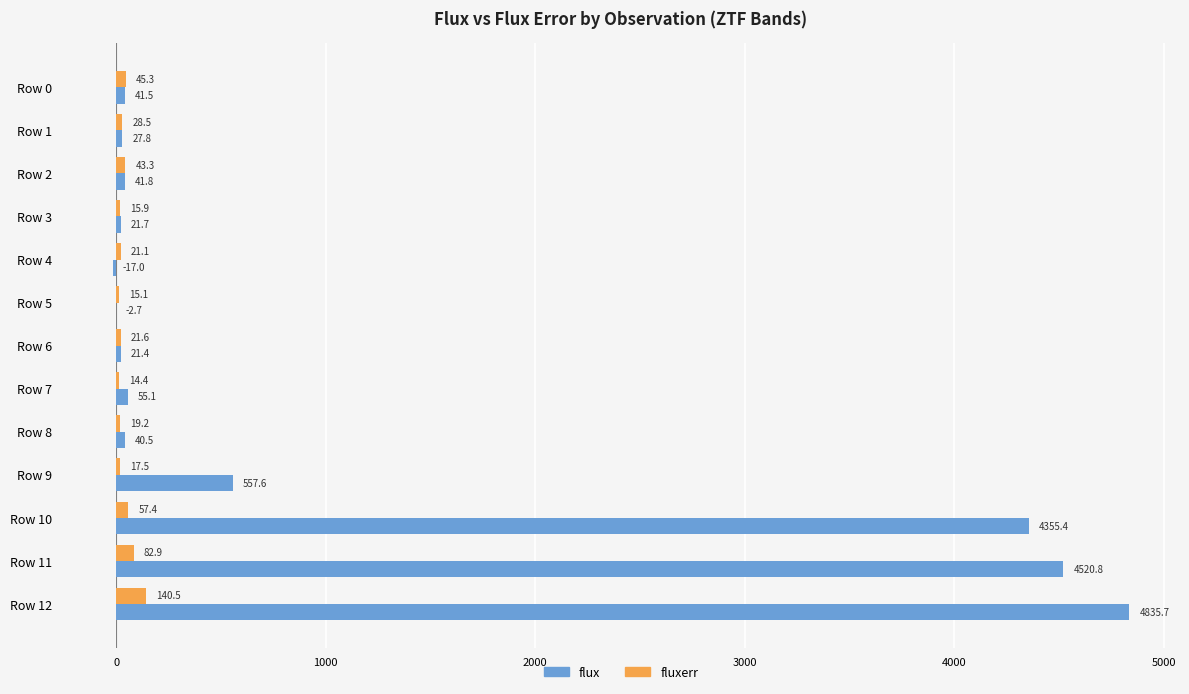

Which series has the largest total across all categories?

flux